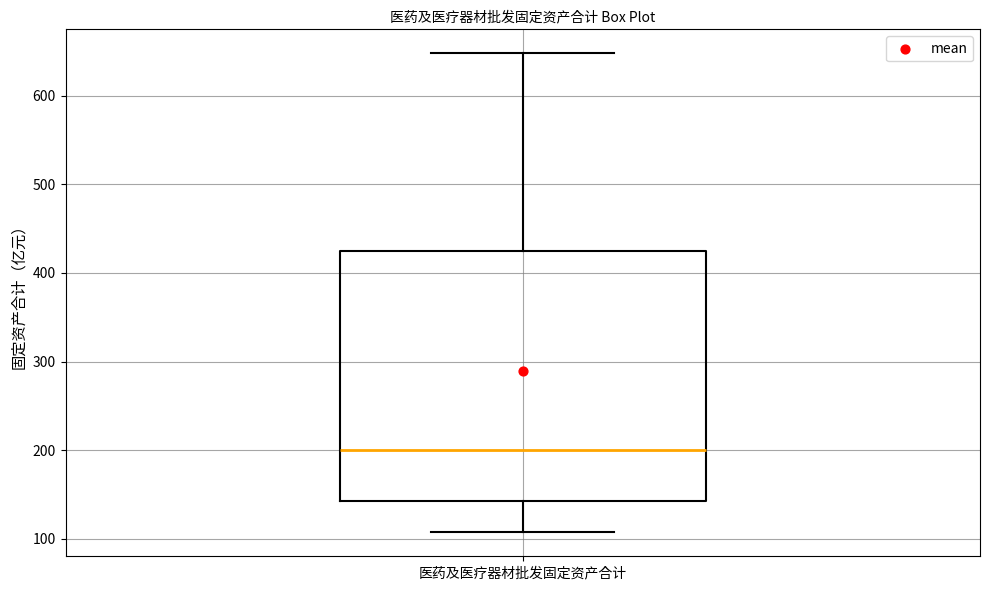

Where does the upper whisker of the box for 医药及医疗器材批发固定资产合计 end on the y-axis? The values are not printed on the chart, so give them approximately, as read against the axis.

650